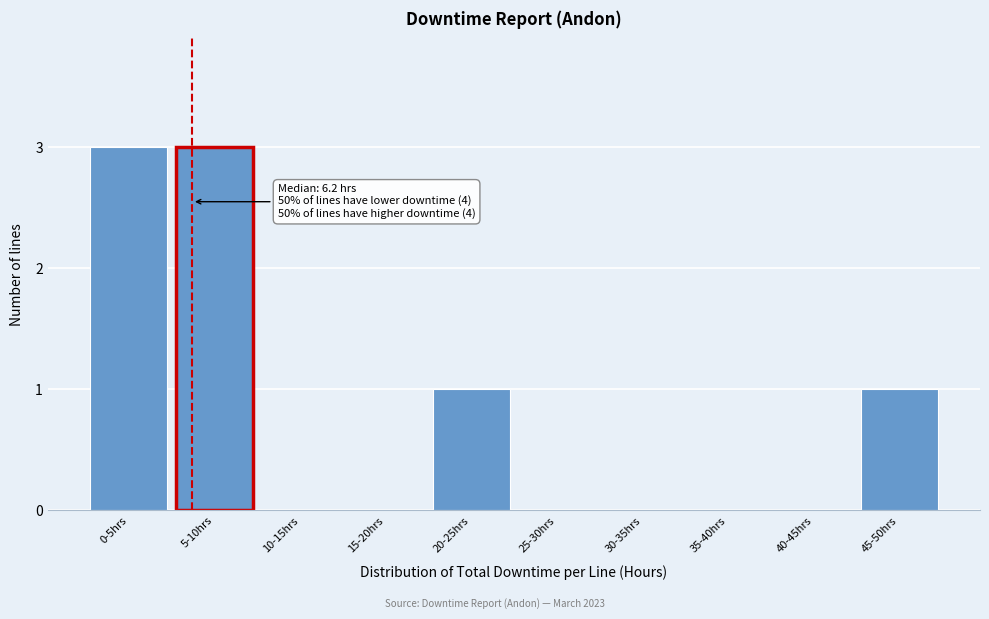

Reading left to right, list all the values displayed in this chart.

0-5hrs=3	5-10hrs=3	10-15hrs=0	15-20hrs=0	20-25hrs=1	25-30hrs=0	30-35hrs=0	35-40hrs=0	40-45hrs=0	45-50hrs=1